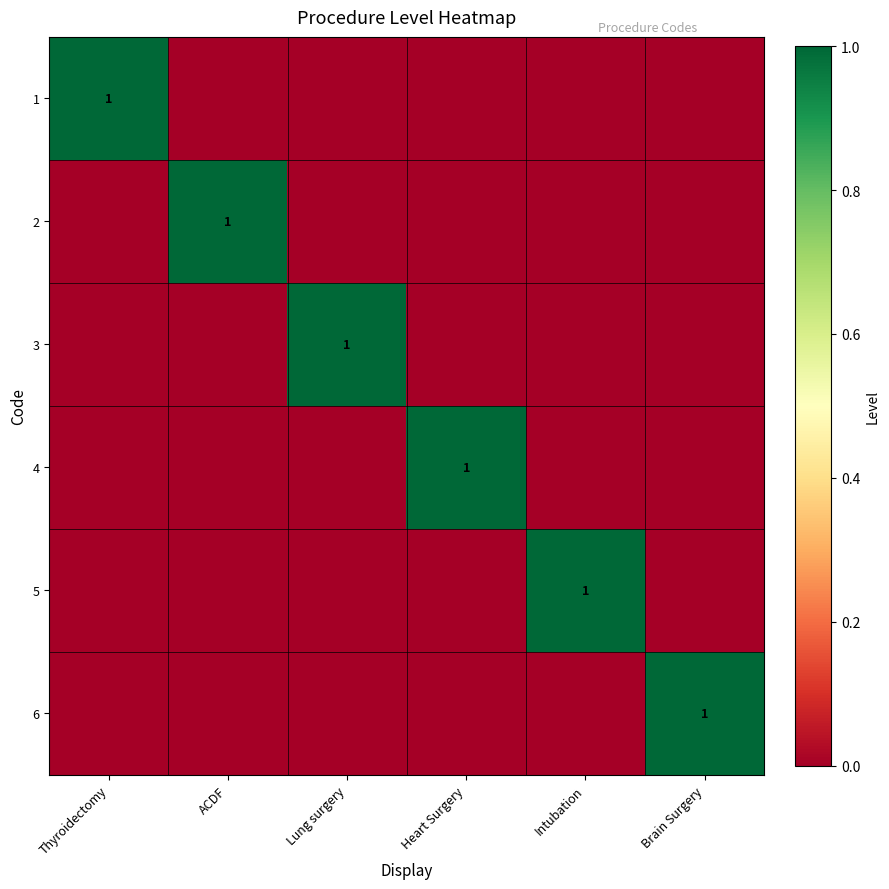

Is it true that 6 equals 1 at Brain Surgery?

True